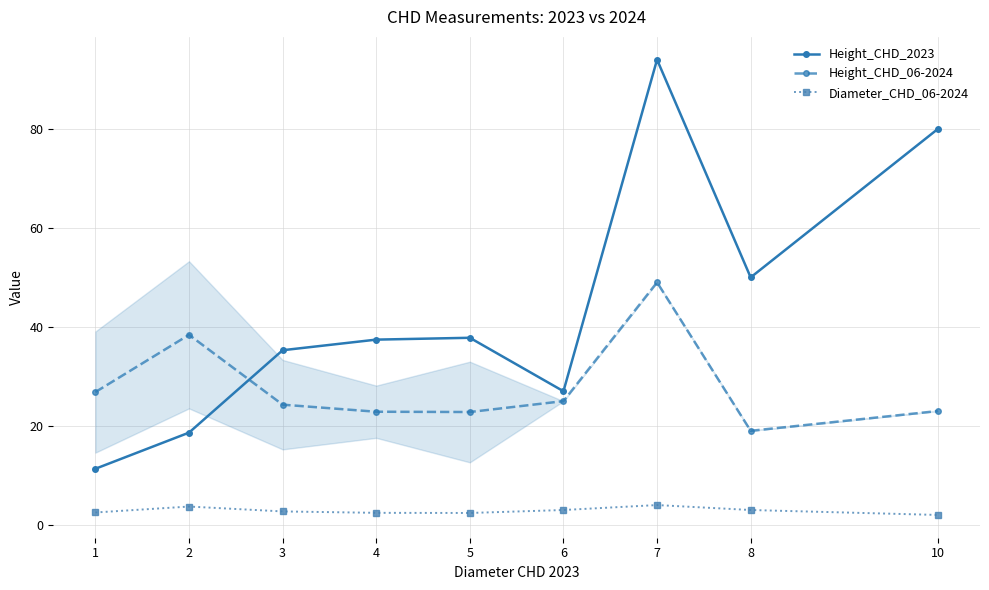

What is the difference between the highest and lowest values at 4?

35.0